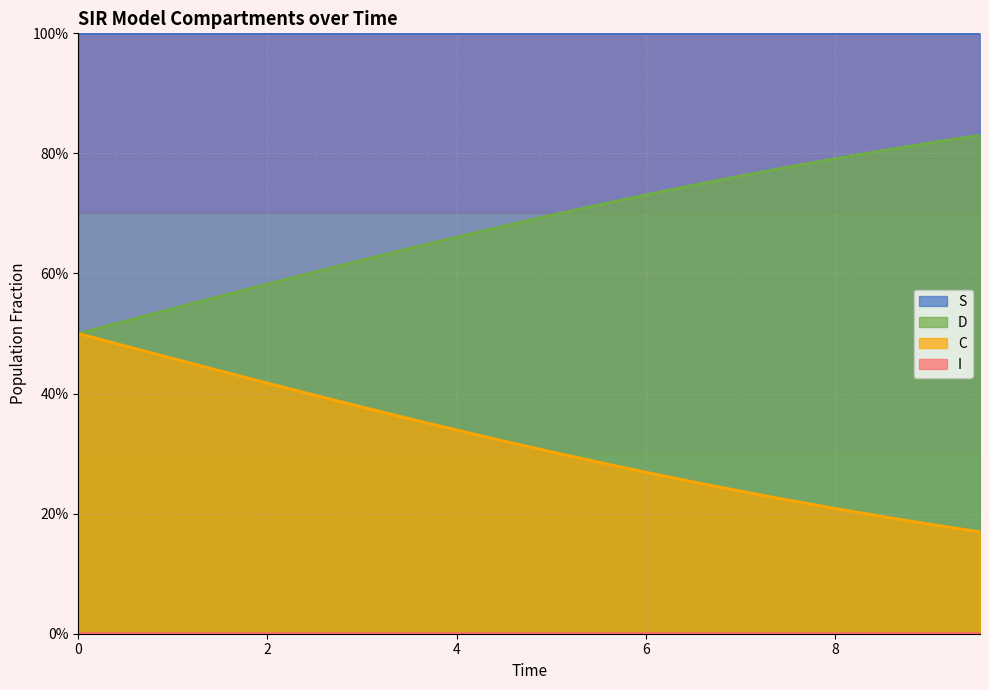

How many lines are shown in the chart?

4